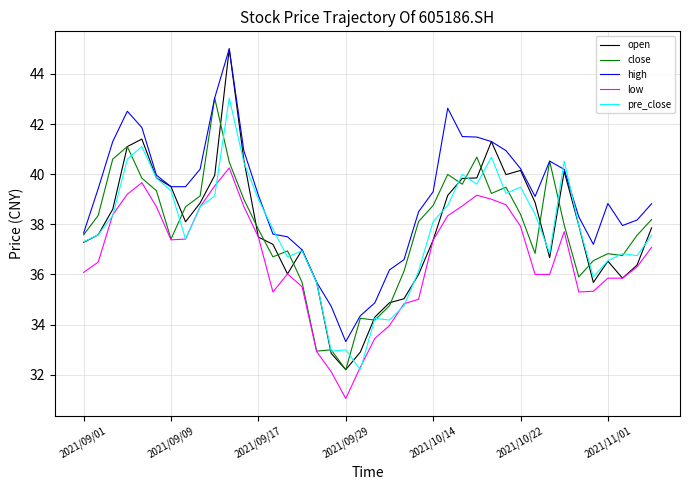

Which series has the widest spread of values?

open